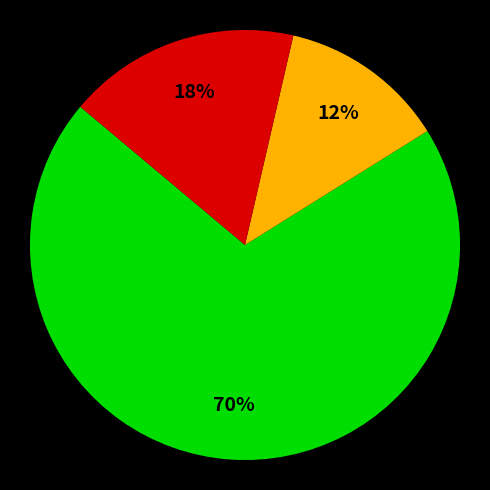

To the nearest percent, what is the average slice percentage?

33%